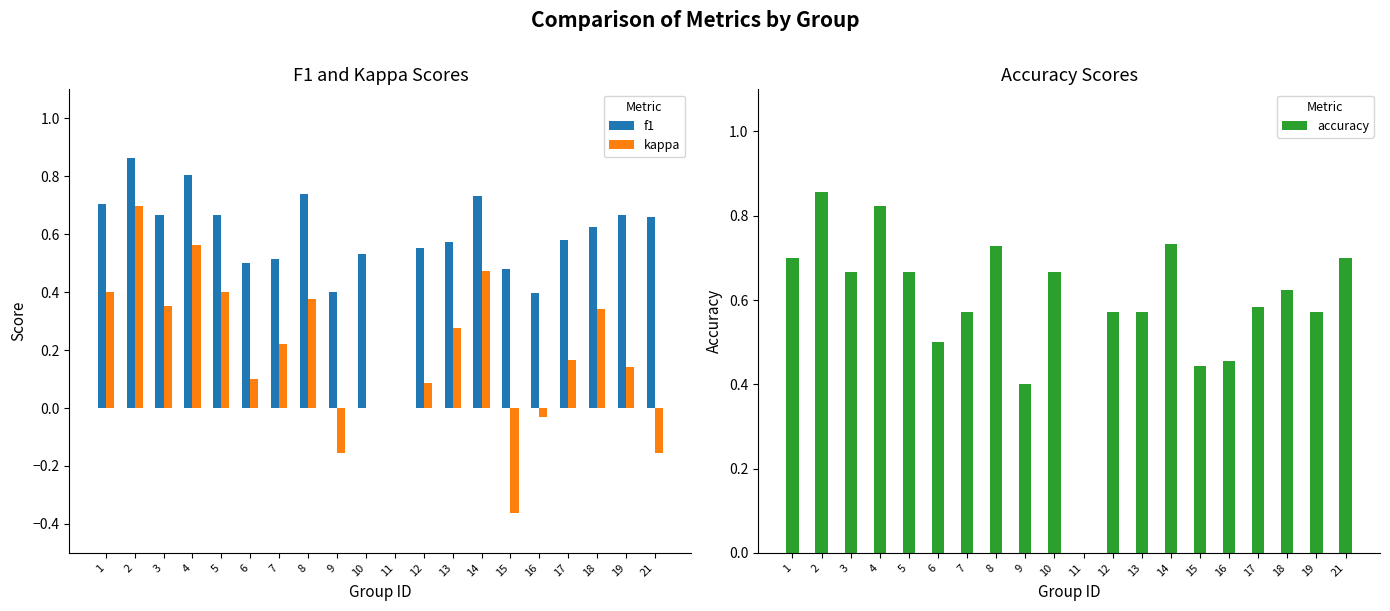

At which label is accuracy closest to 0?

11